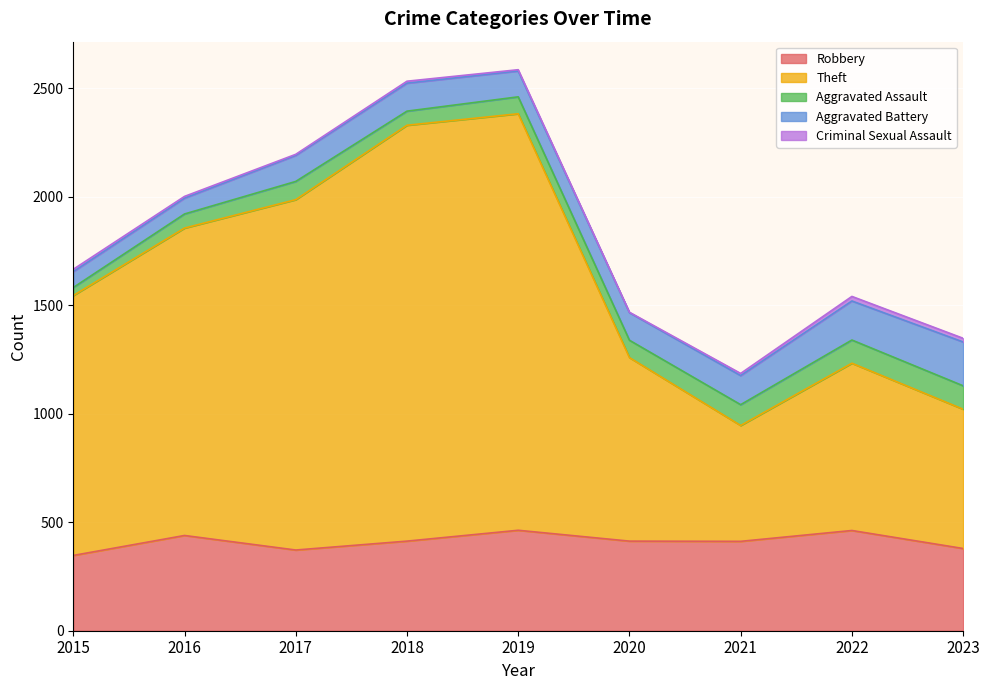

Is it true that Aggravated Battery equals 115 at 2022?

False